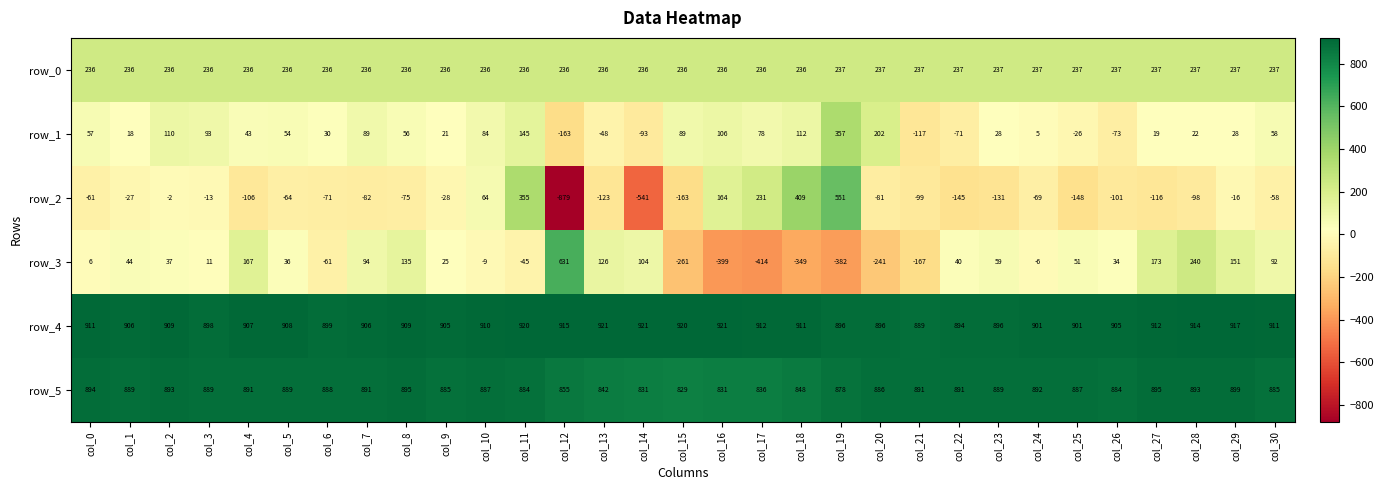

At which label does row_2 reach its peak?

col_19